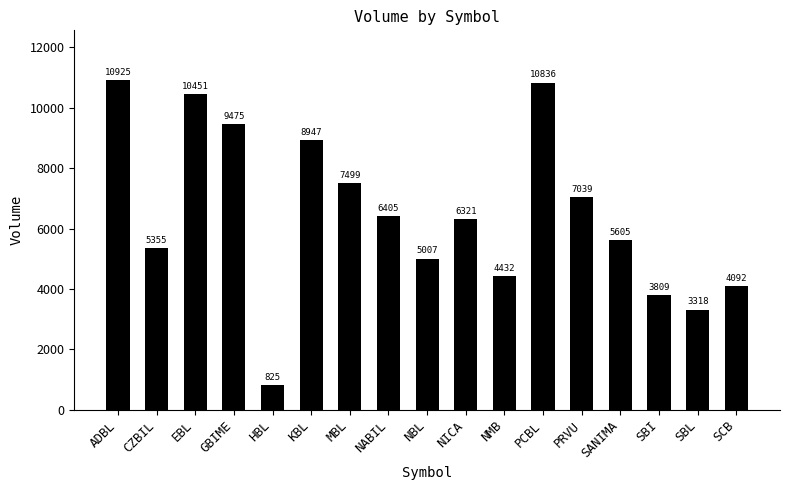

Rank the categories by value from highest to lowest.

ADBL, PCBL, EBL, GBIME, KBL, MBL, PRVU, NABIL, NICA, SANIMA, CZBIL, NBL, NMB, SCB, SBI, SBL, HBL